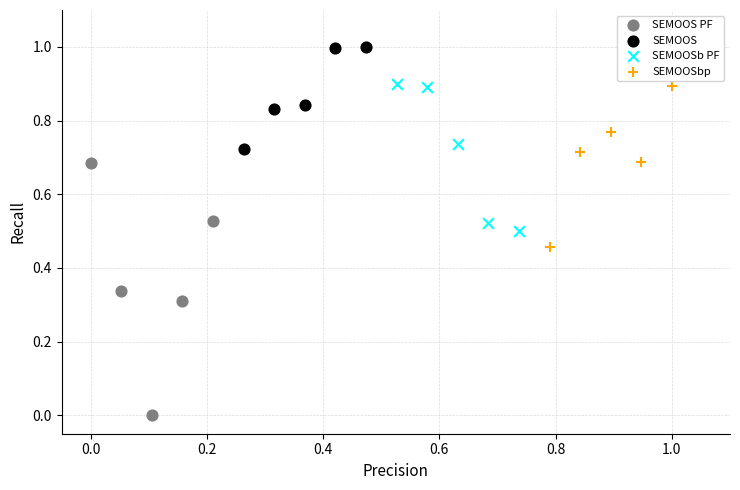

Which series has the widest spread of Y values?

SEMOOS PF